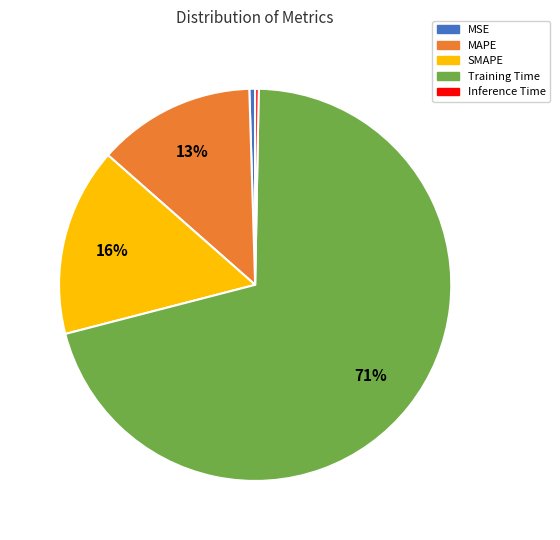

Which has a higher value, MAPE or Inference Time?

MAPE